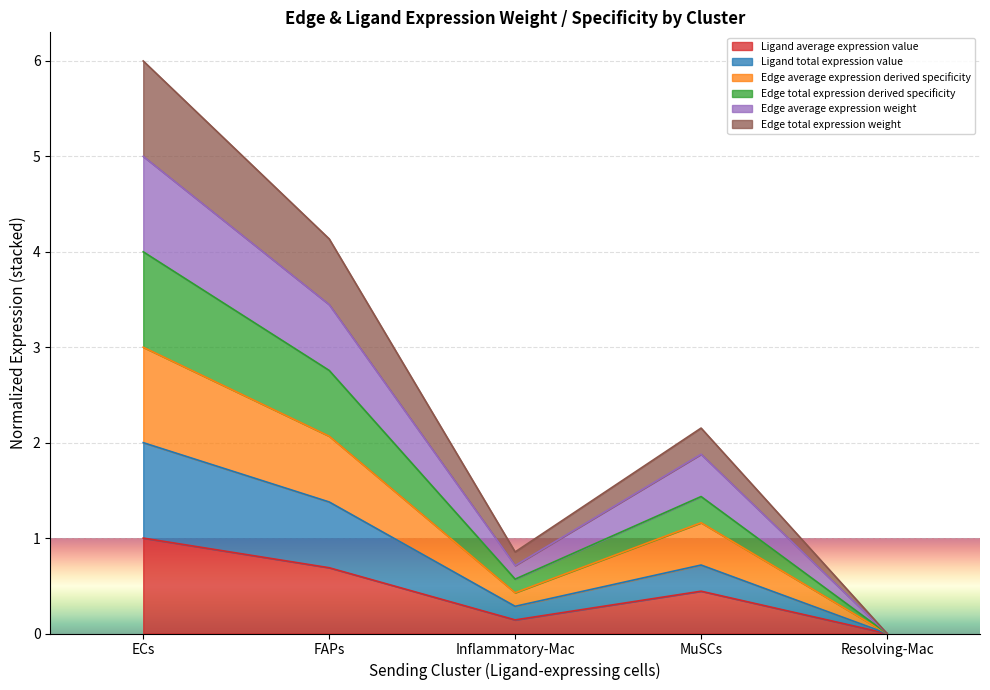

Does the chart display data point markers on the line(s)?

No